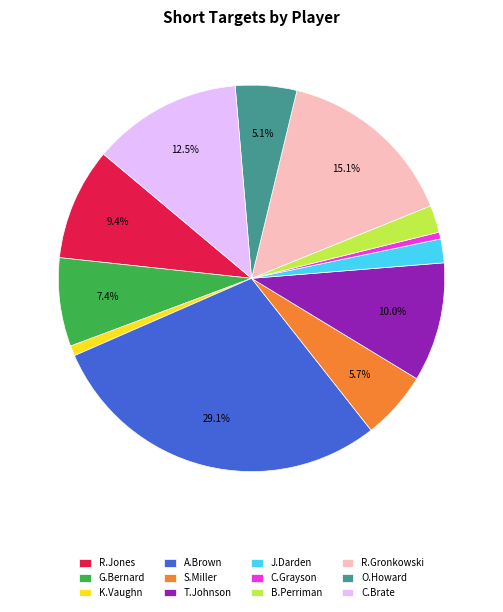

Is the sum of T.Johnson and J.Darden greater than half?

No